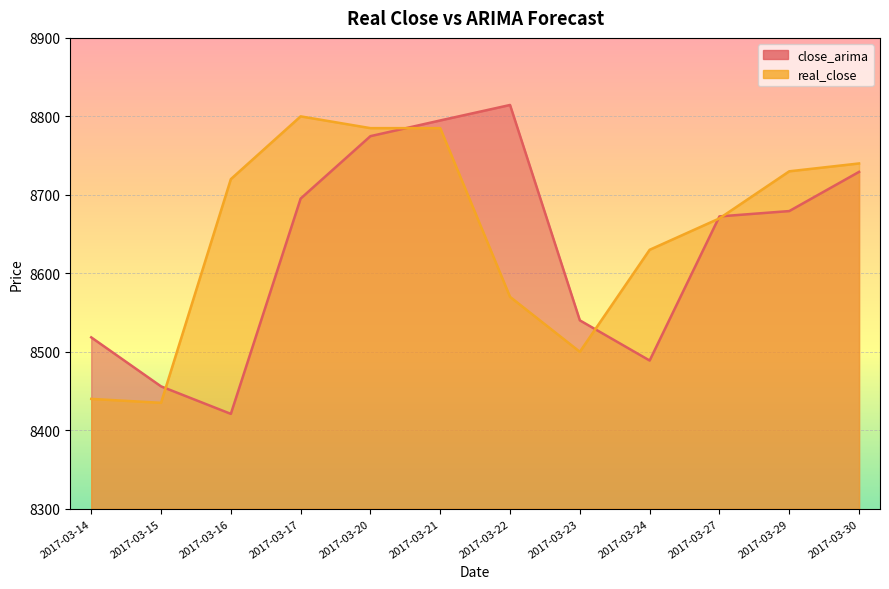

What is the lowest value of the close_arima series?

8420.9